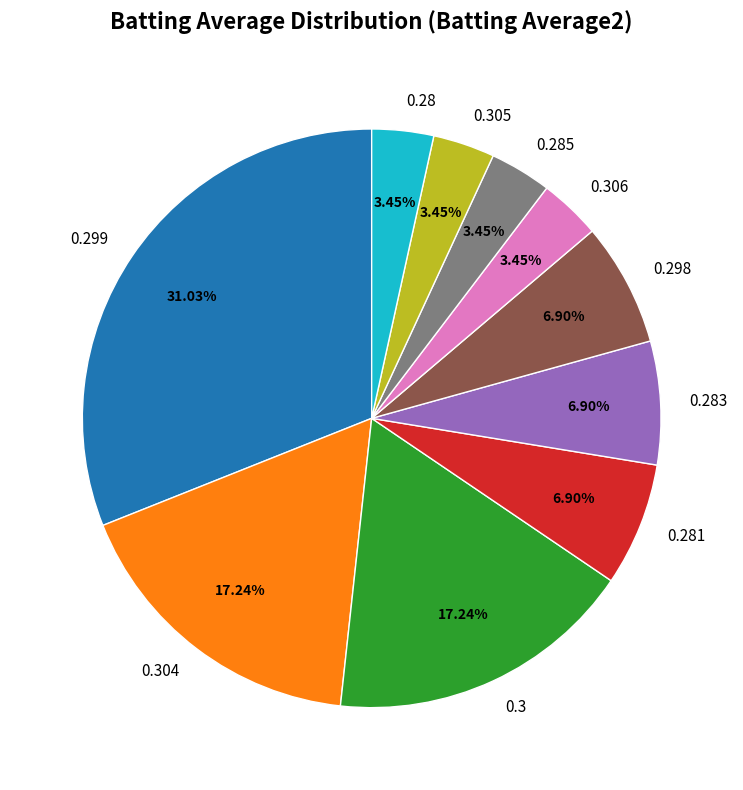

Does any single category account for the majority?

No